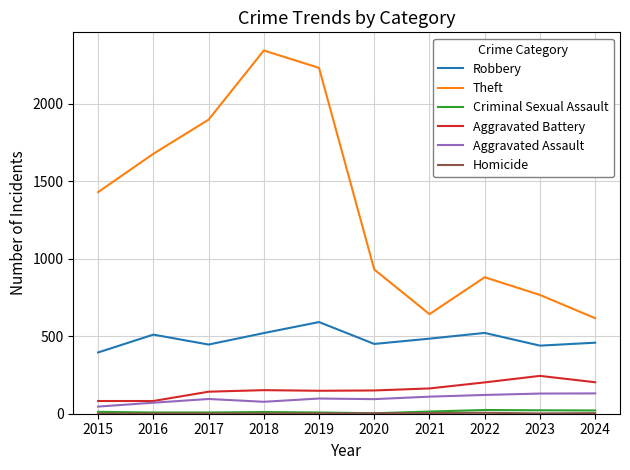

Is the value of Aggravated Battery at 2023 greater than the value of Robbery at 2015?

No